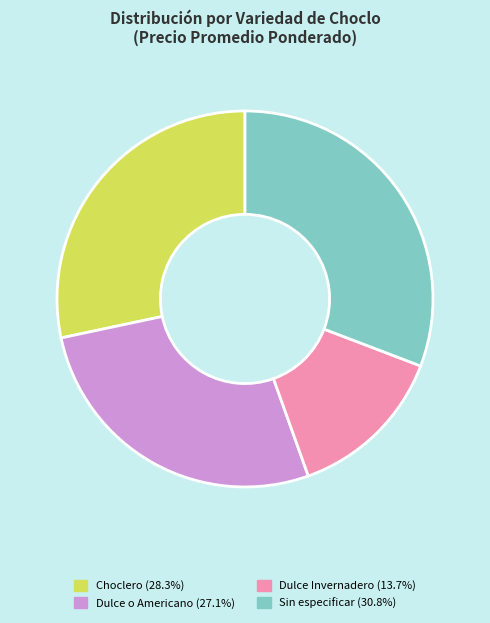

Which has a higher value, Dulce o Americano or Sin especificar?

Sin especificar